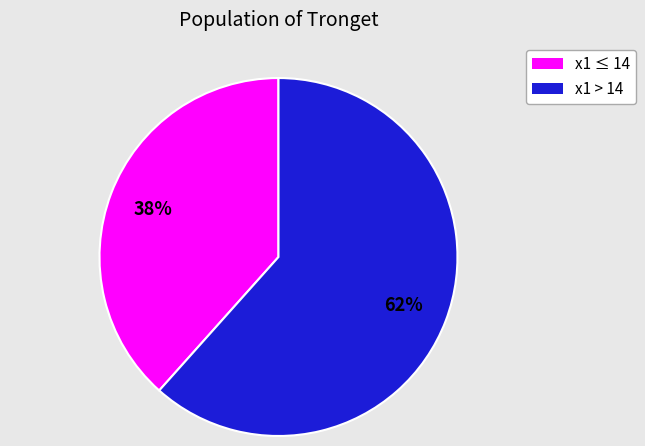

Is there any slice that represents more than half of the pie?

Yes